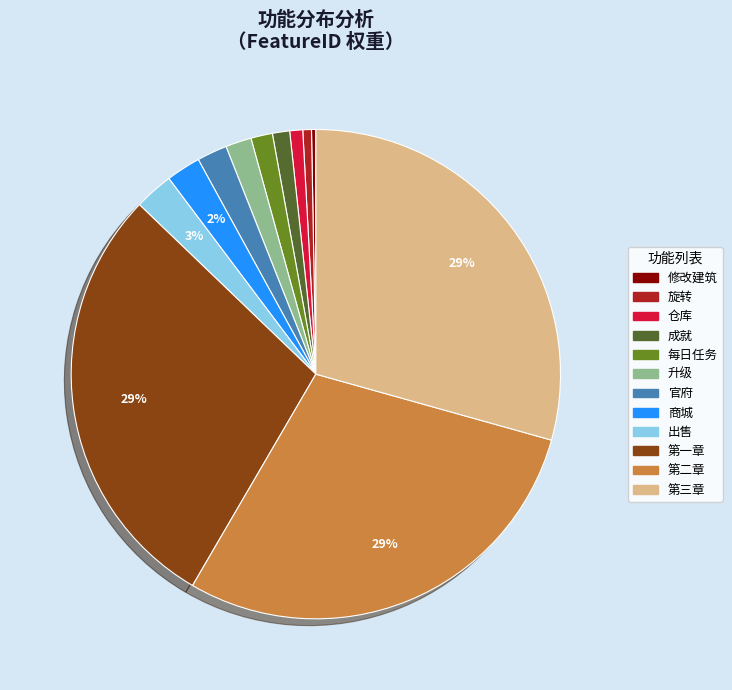

Is it true that 第二章 is 29% of the pie?

True